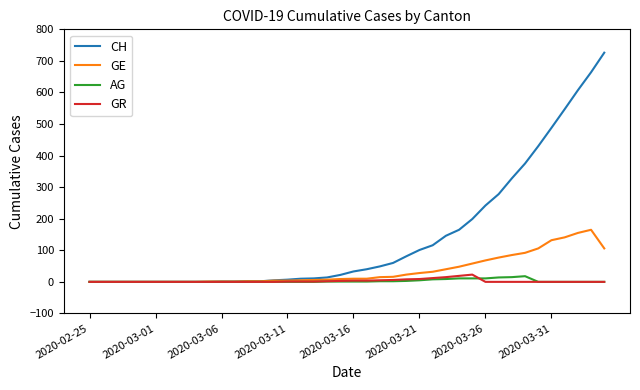

Which series has the largest total across all categories?

CH